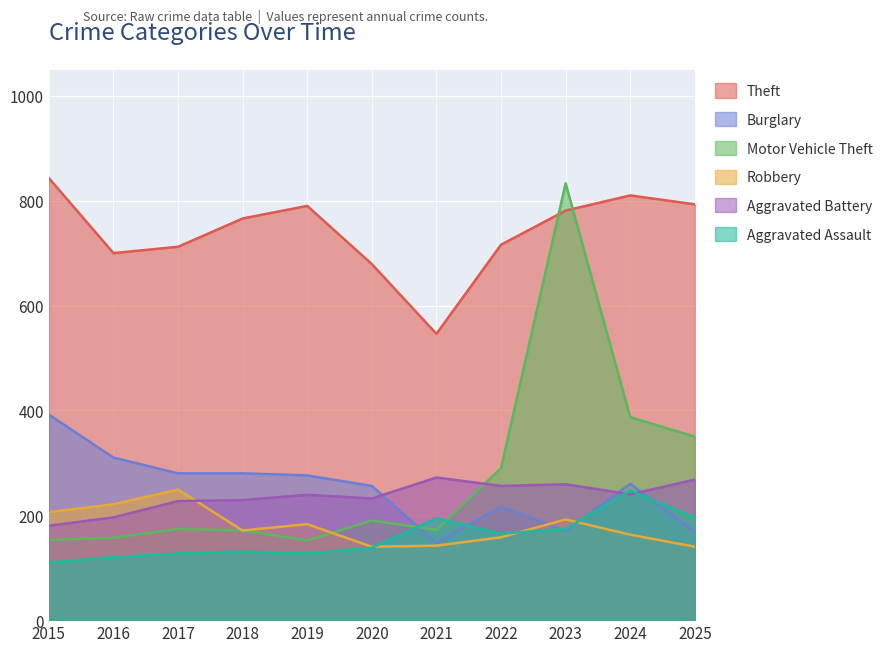

True or false: Theft and Robbery intersect in this chart.

False